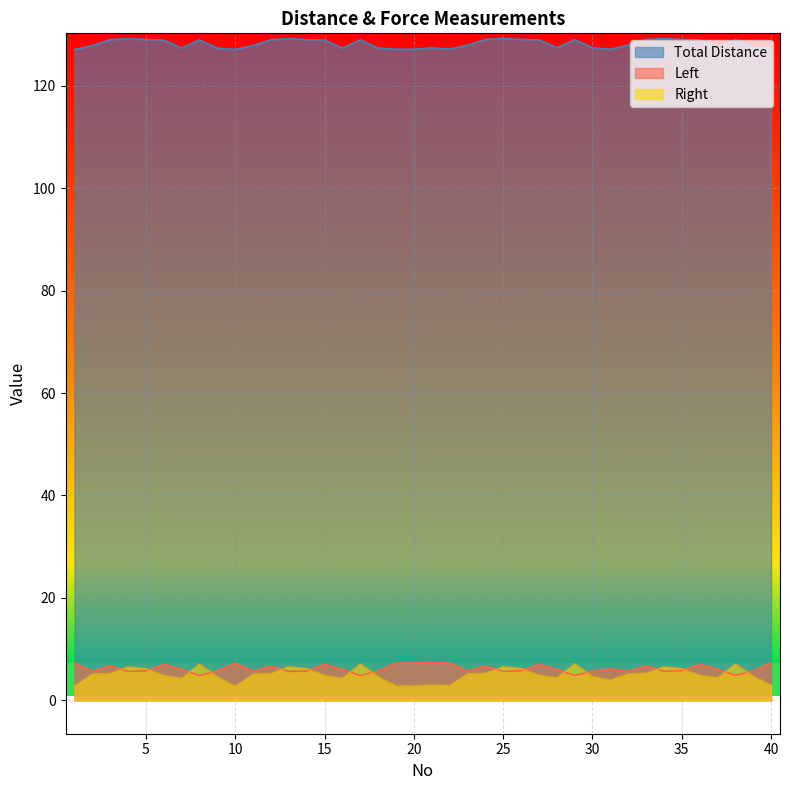

What is the sum of all Total Distance values?

5128.1